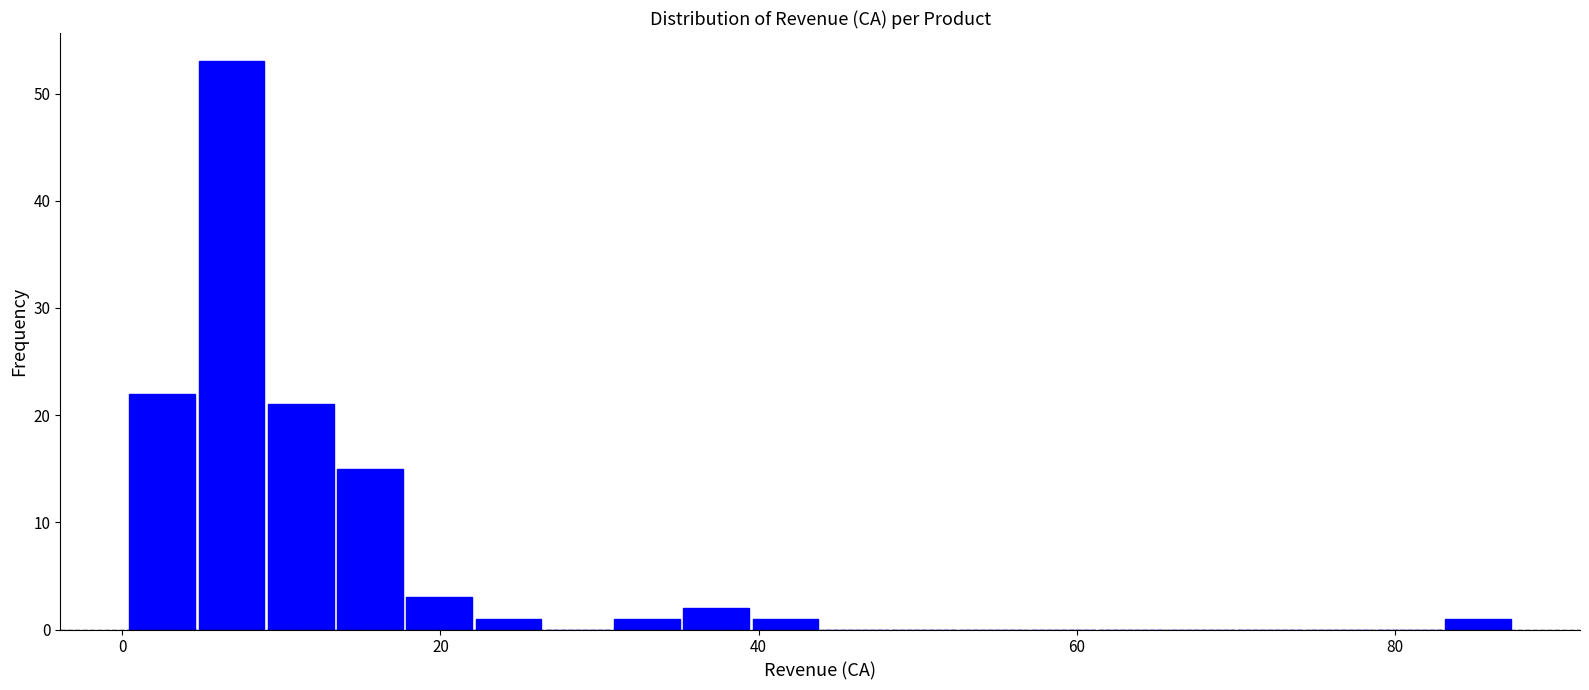

Read against the x-axis, roughly where is the centre of the tallest bar?

6